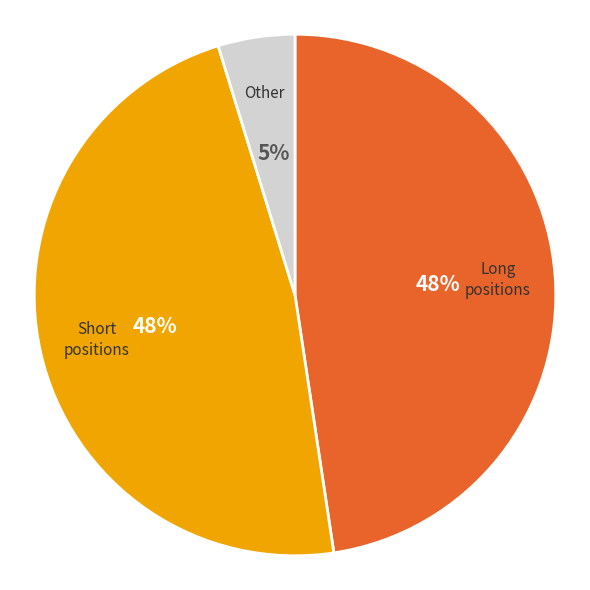

Is there any slice that represents more than half of the pie?

No